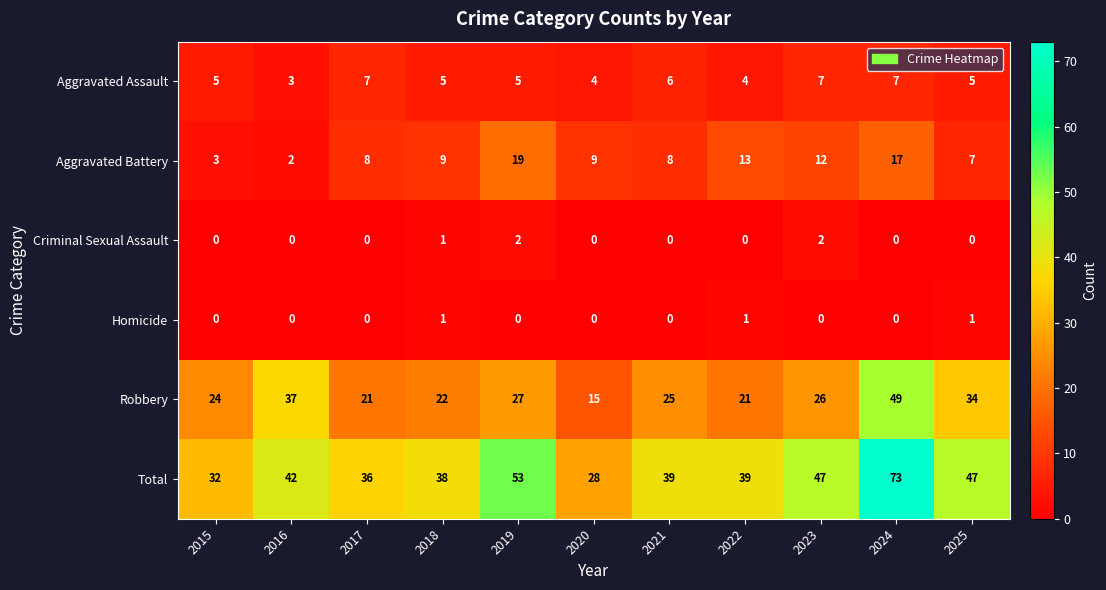

Count the number of data series in this chart.

6